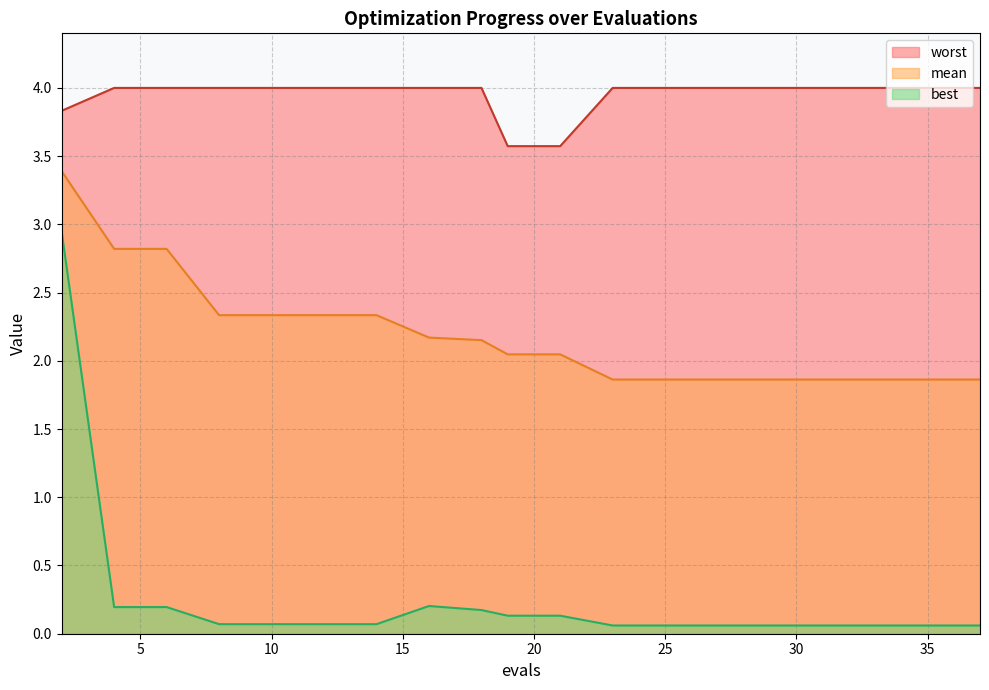

The best series shows 0.1 at 10. True or false?

True